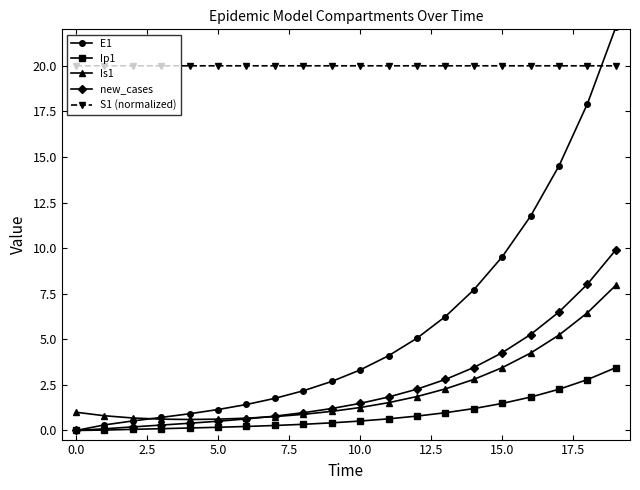

How many categories are shown in the chart?

20